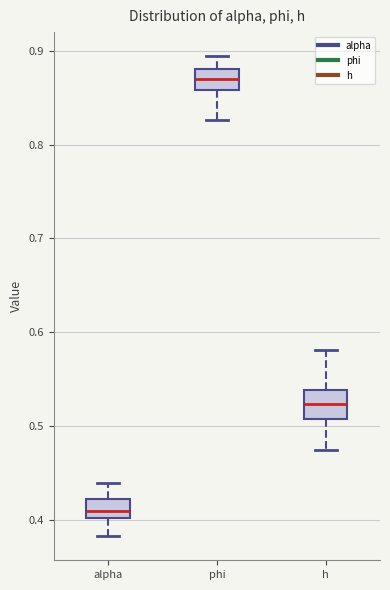

Reading left to right, transcribe this box plot: for each box, give where its median line is, the range the box spans, and where its two whiskers end, as read against the y-axis. The values are not printed on the chart, so give them approximately, as read against the axis.

alpha: median 0.41, box 0.40 to 0.42, whiskers 0.38 to 0.44
phi: median 0.87, box 0.86 to 0.88, whiskers 0.83 to 0.89
h: median 0.52, box 0.51 to 0.54, whiskers 0.47 to 0.58